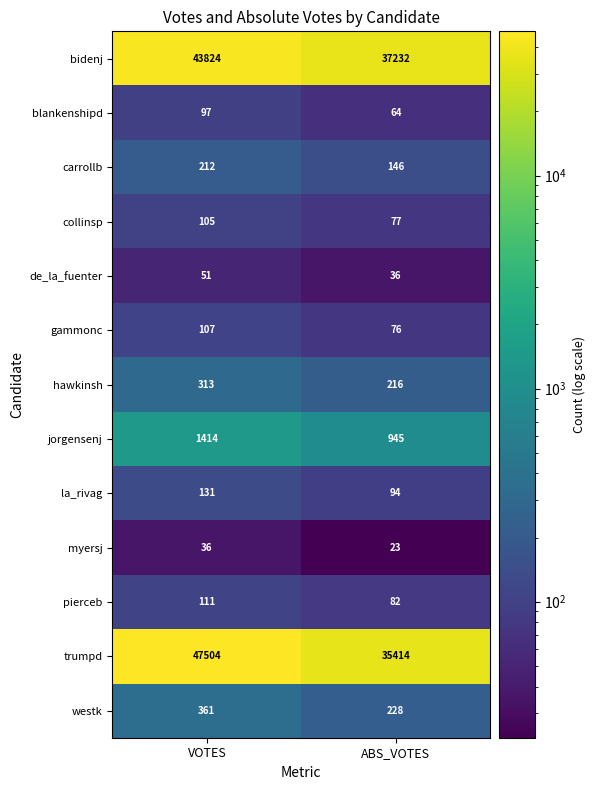

Read the jorgensenj value at ABS_VOTES.

945